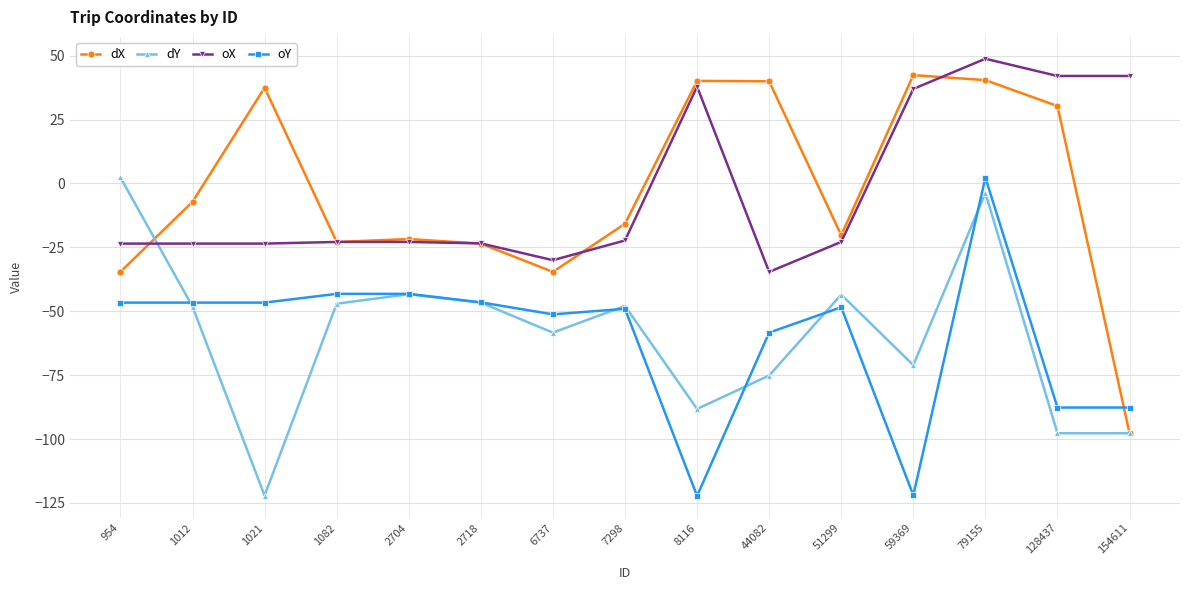

What is the difference between the dY values at 128437 and 79155?

94.0